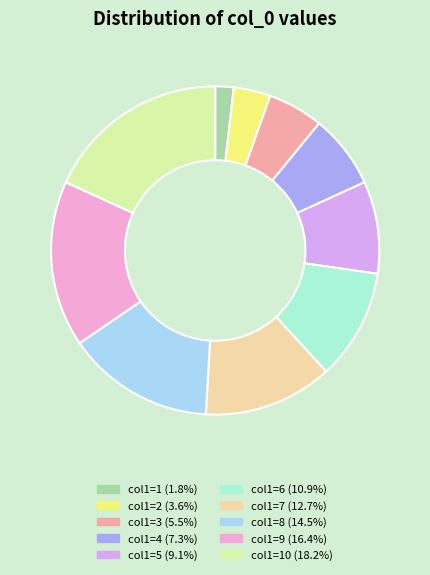

Is there a majority slice in this chart?

No